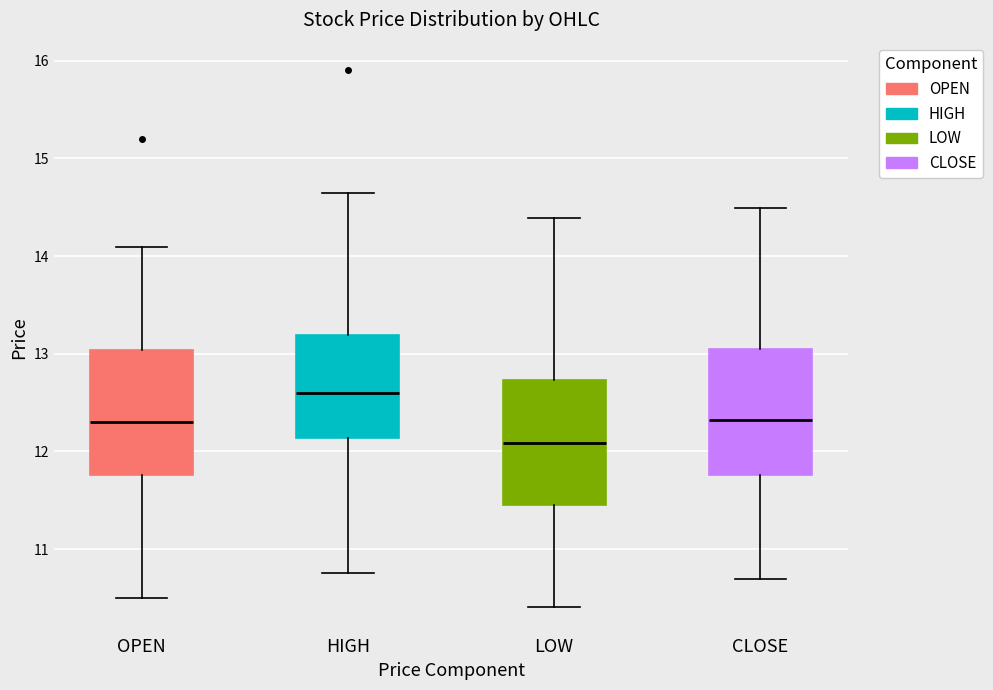

Where does the median line of the box for CLOSE sit on the y-axis? The values are not printed on the chart, so give them approximately, as read against the axis.

12.3